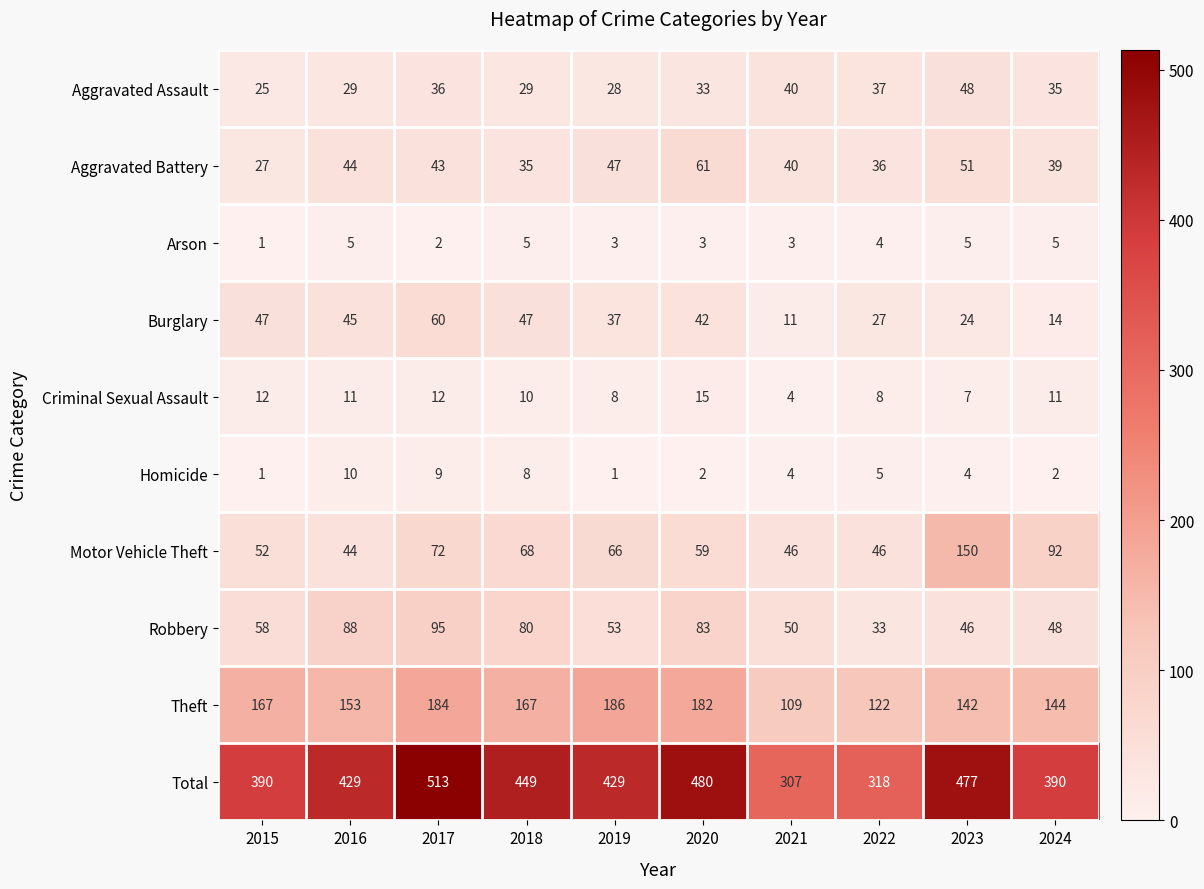

Is the value of Homicide at 2019 greater than the value of Theft at 2018?

No